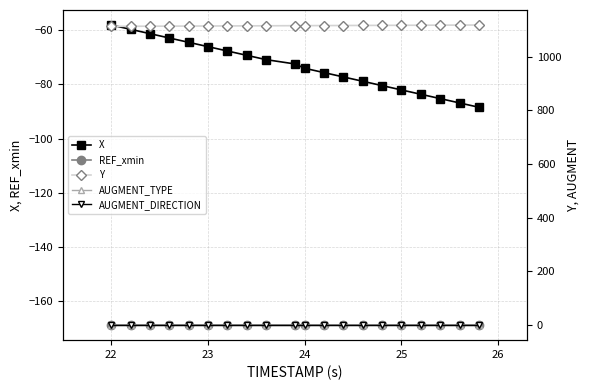

True or false: REF_xmin and X cross at least once.

False